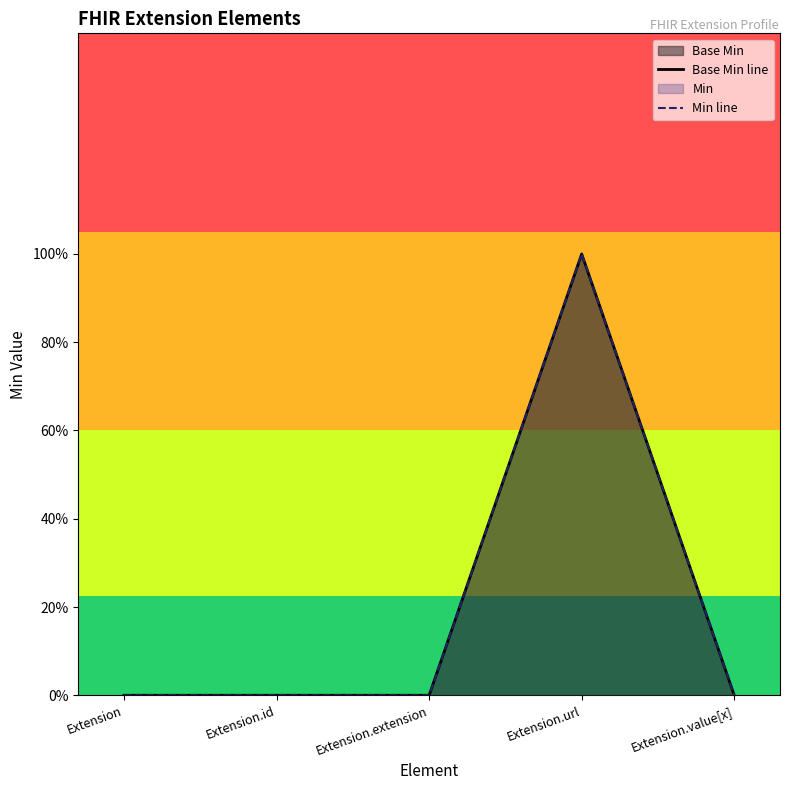

What is the maximum value for Base Min line?

1